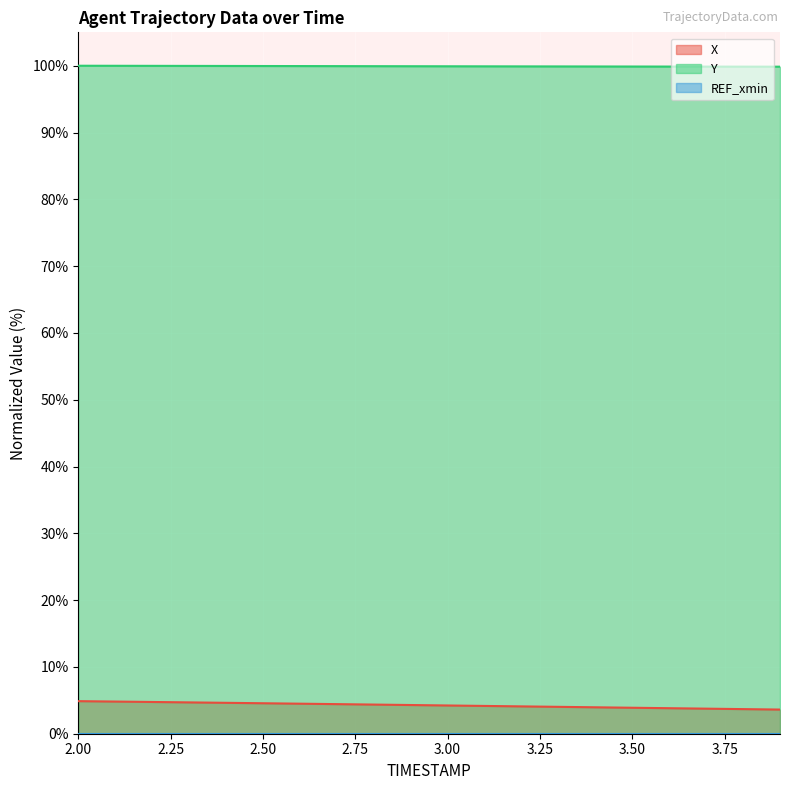

At how many categories does at least one series exceed 59?

20